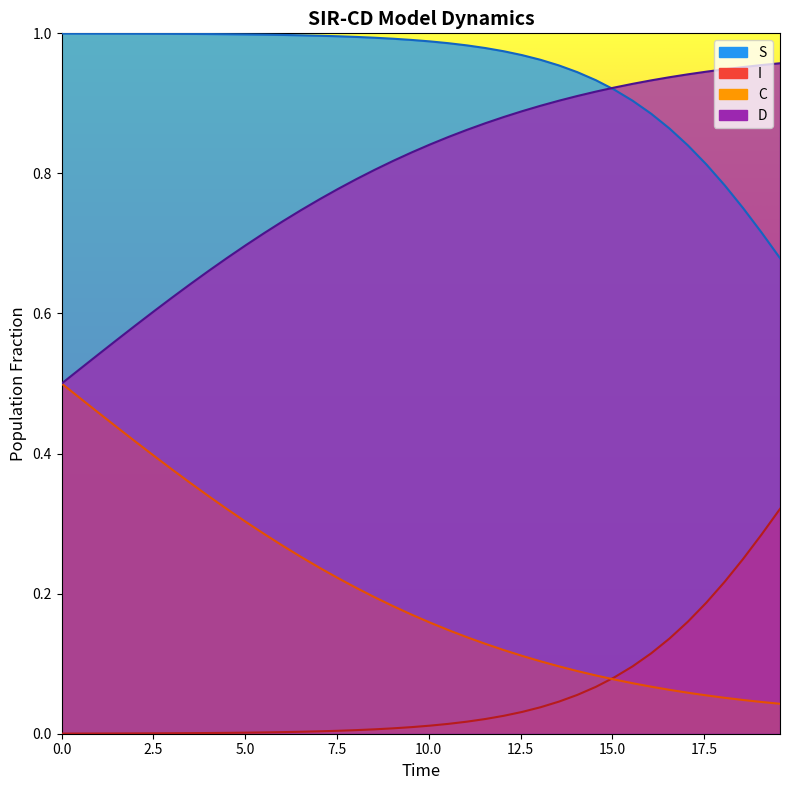

Which series has the widest spread of values?

C